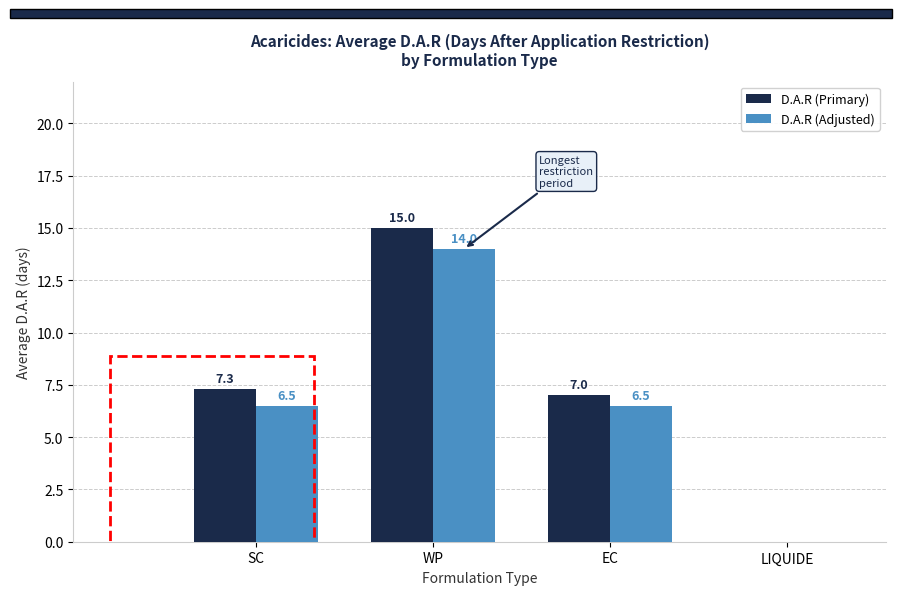

How many values in the D.A.R (Adjusted) series exceed 6?

3